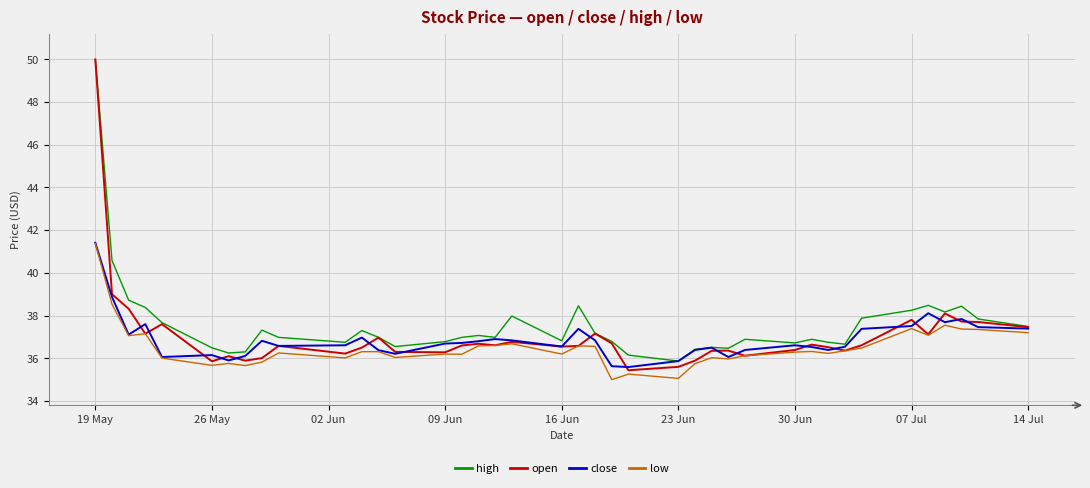

In close, how many points are higher than both neighbors (excluding endpoints)?

10